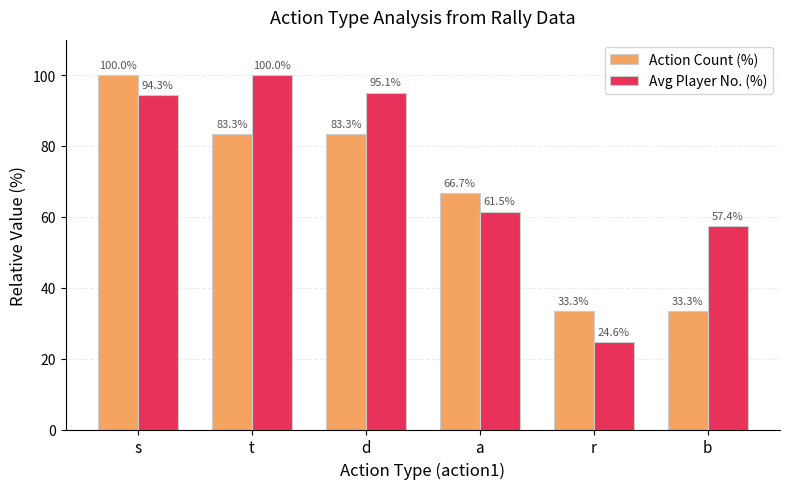

What is the total value across all series at t?

183.3